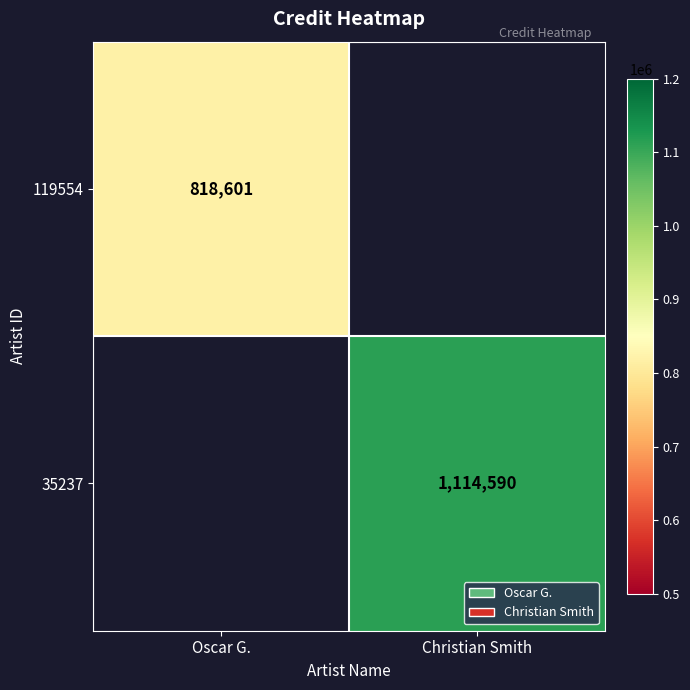

Count the number of data series in this chart.

2